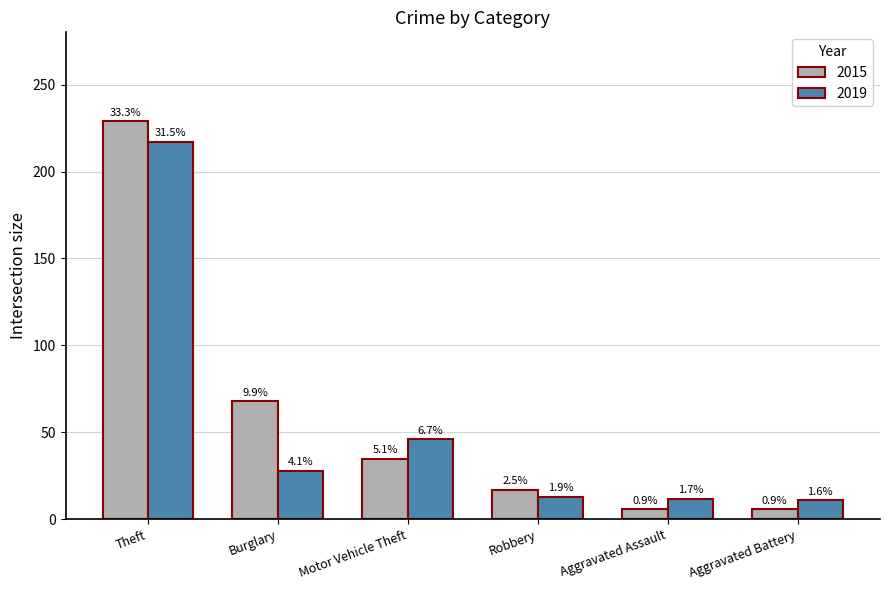

The value of 2015 at Theft is 229. True or false?

True